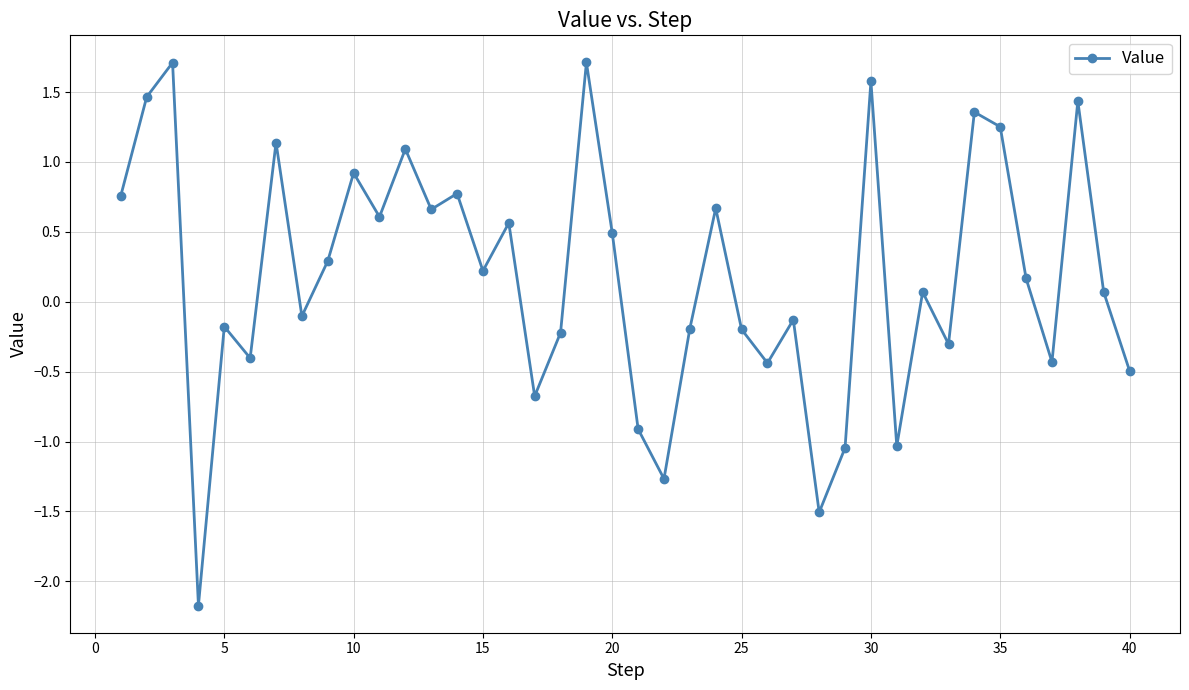

What is the difference between the second highest and minimum values?

3.9